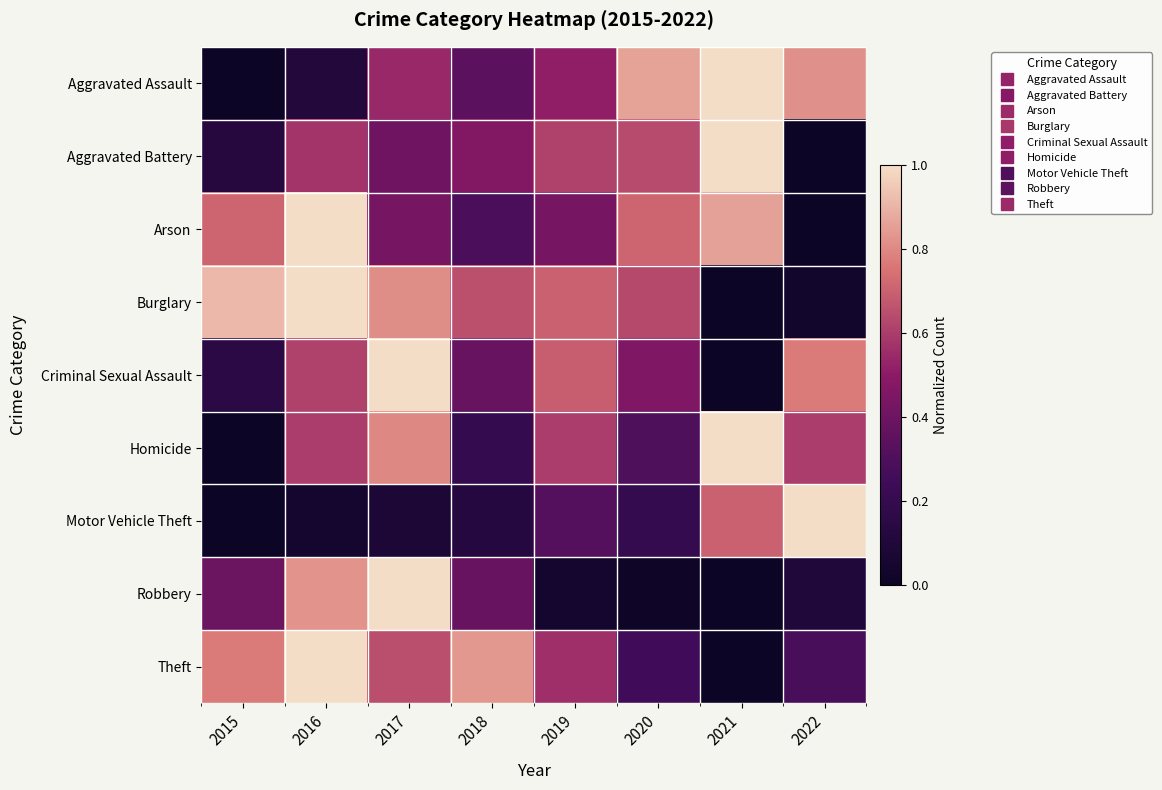

Which category has the lowest value across all series?

2015